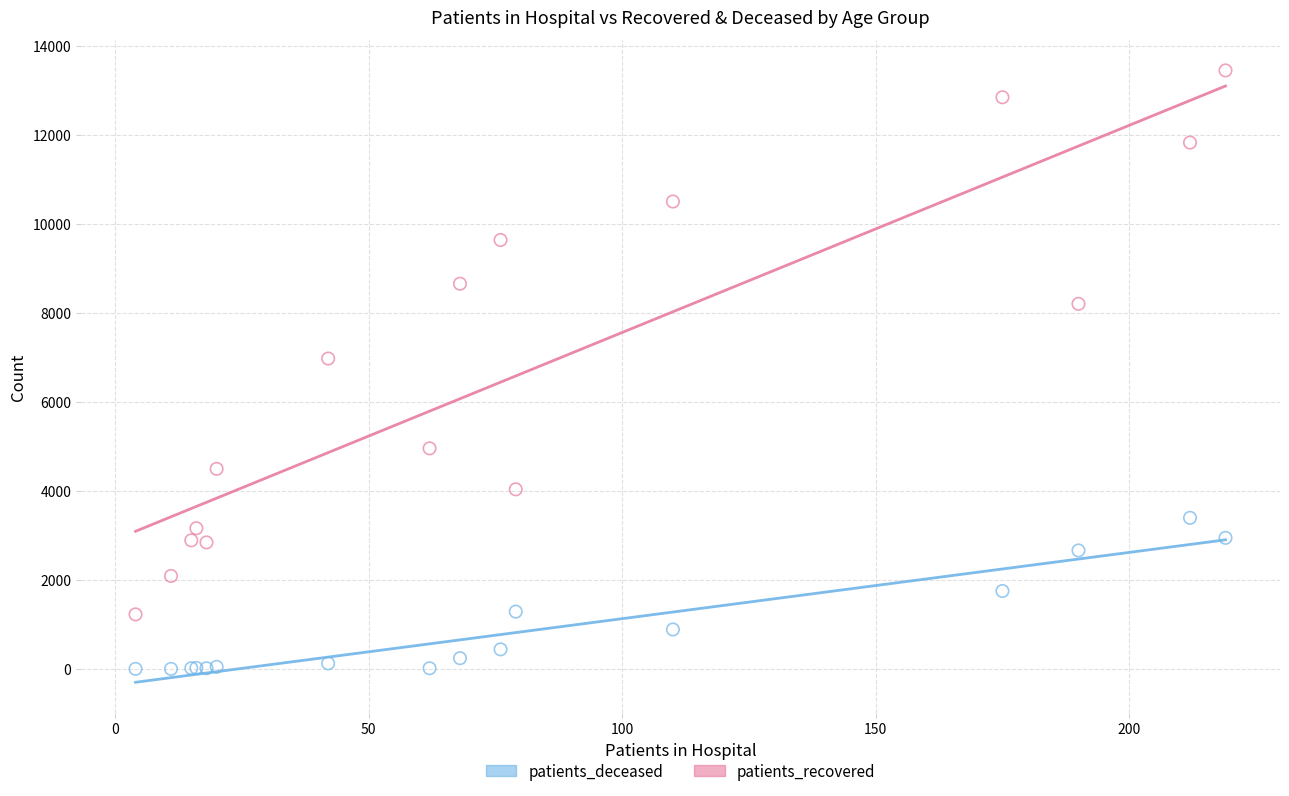

What are all the series names shown in the legend?

patients_deceased, patients_recovered